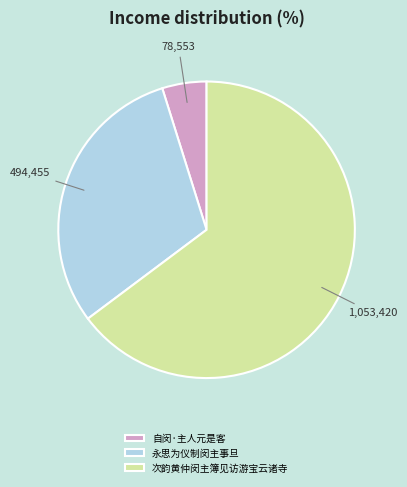

Is it true that 次韵黄仲闵主簿见访游宝云诸寺 is 54% of the pie?

False